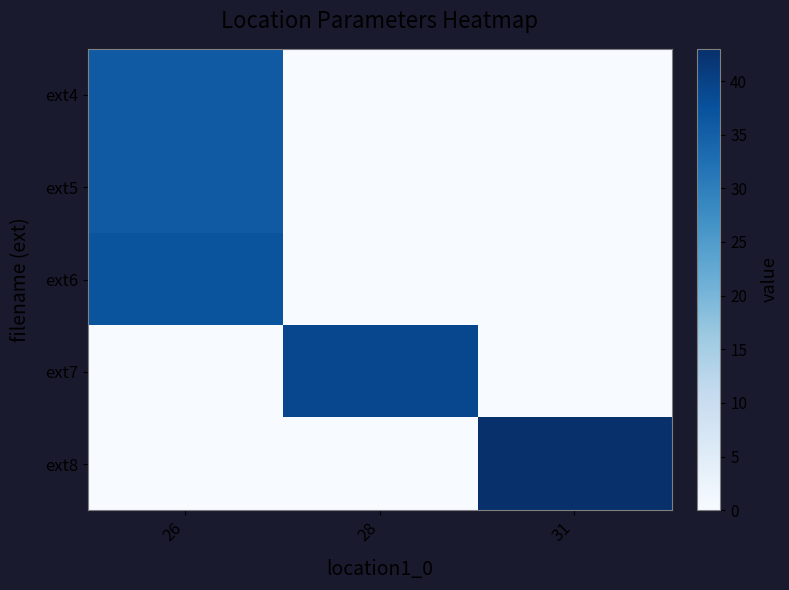

Which label corresponds to the smallest value in the chart?

28